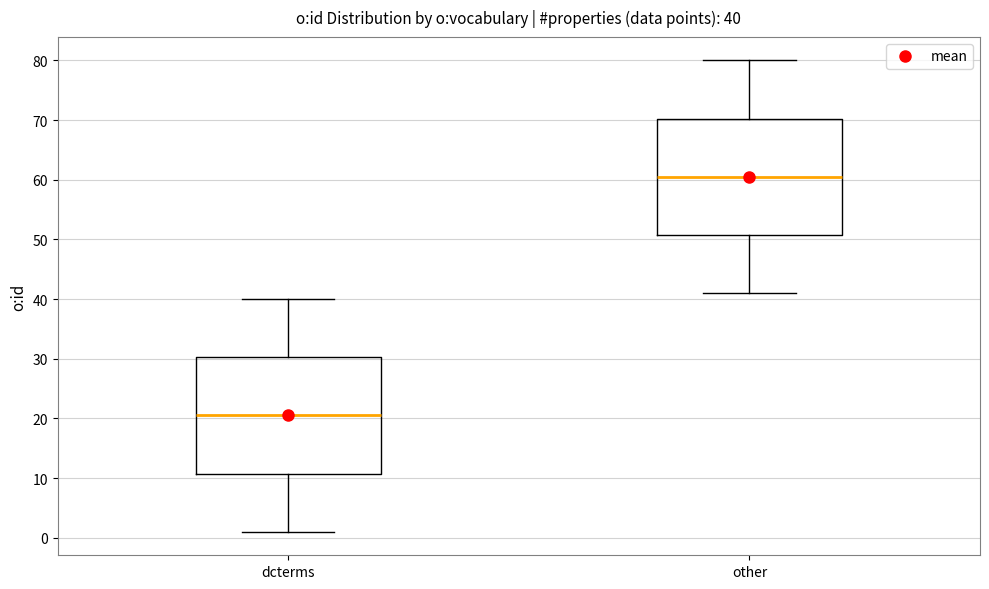

Which box's median line is the highest?

other